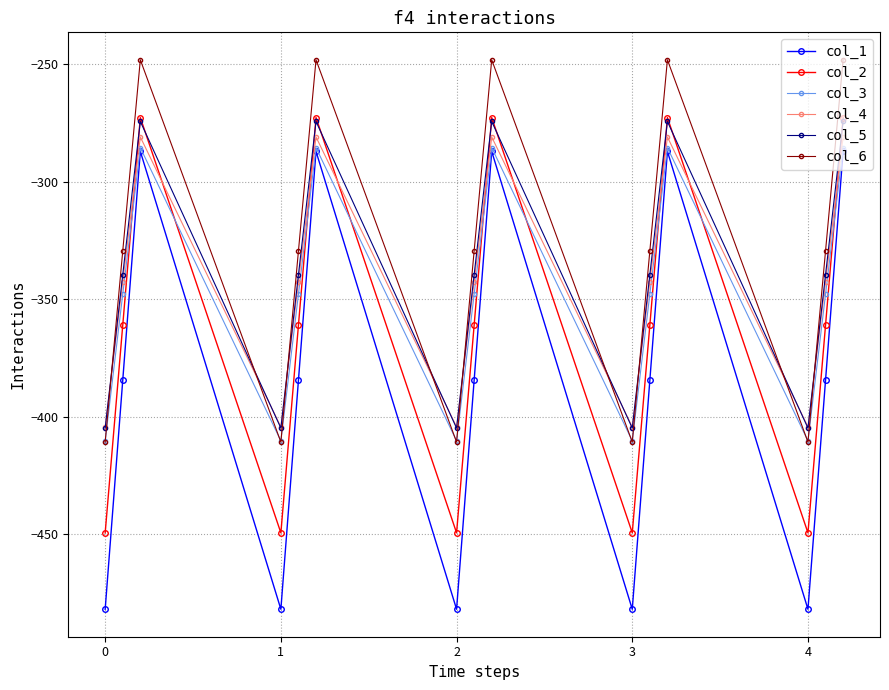

Which series has the largest range (max minus min)?

col_1